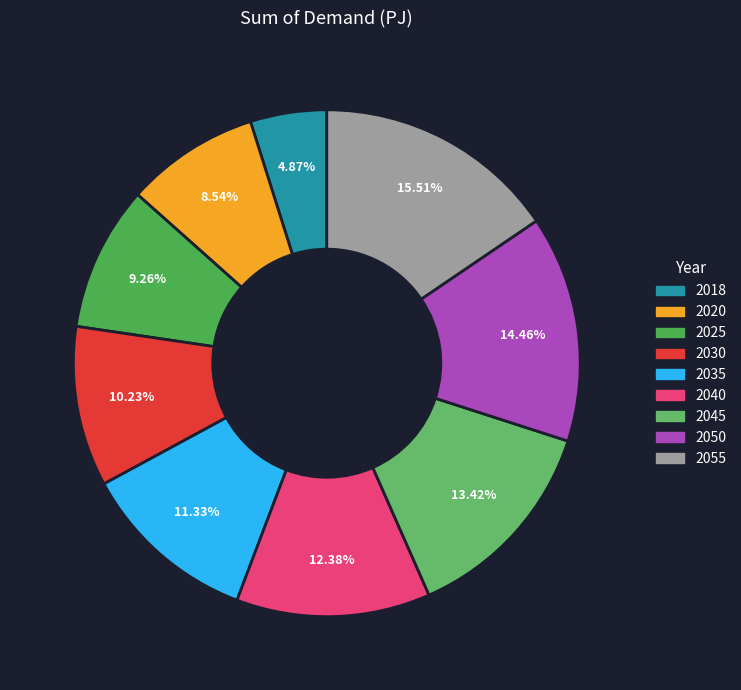

Is there any slice that represents more than half of the pie?

No